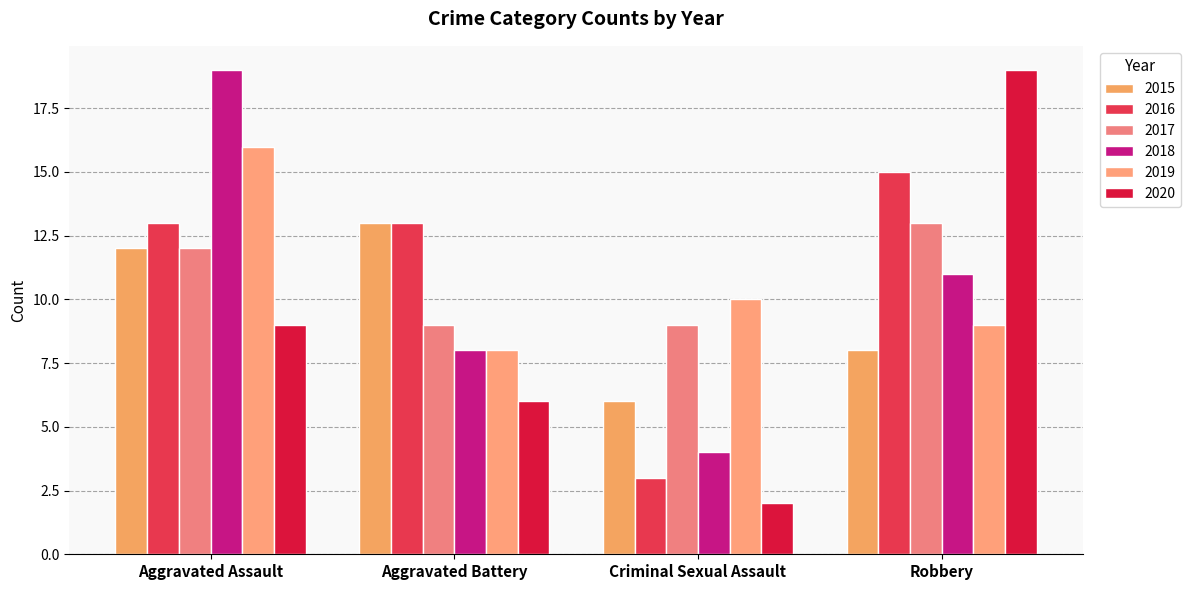

What is the label of the 4th bar from the right?

Aggravated Assault